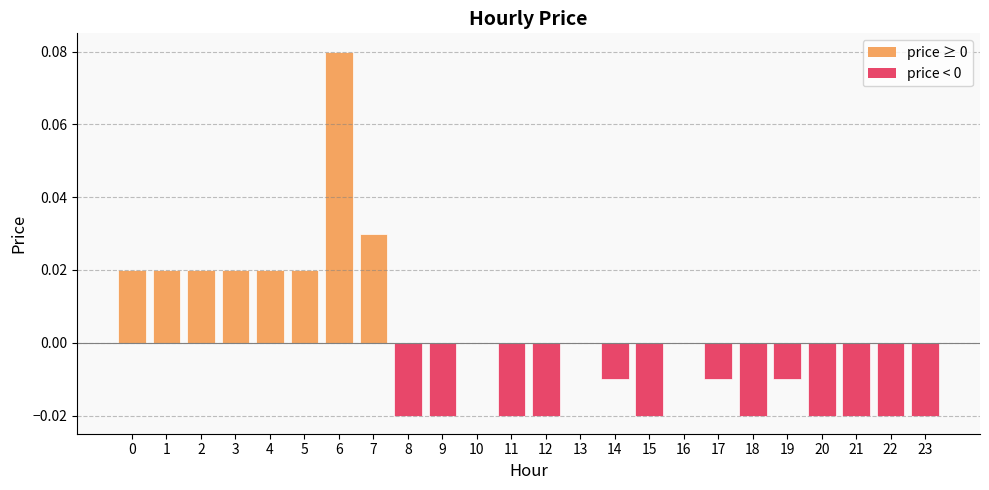

Count the number of categories in the chart.

24